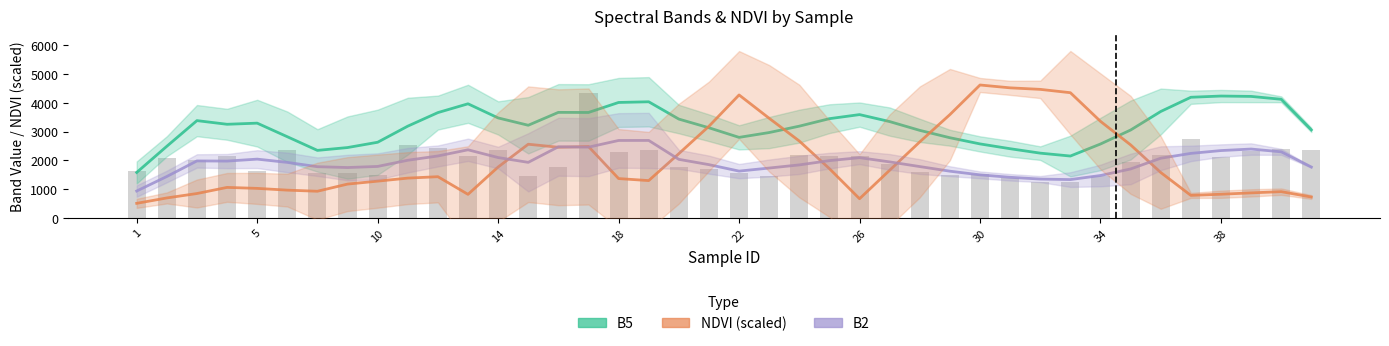

What is the sum of all B2 values?

76871.2